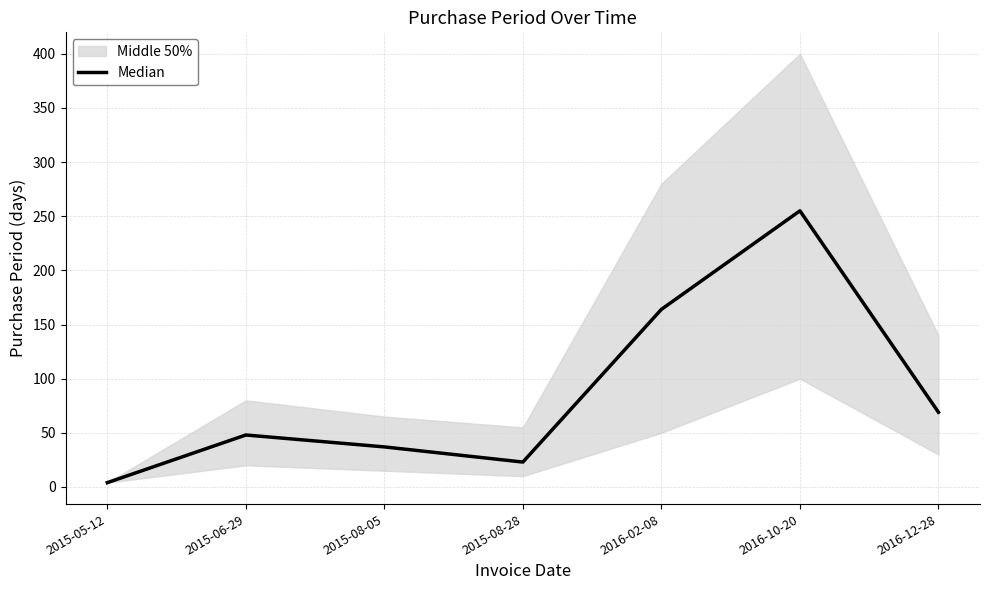

The chart shows a value of 23 at 2015-08-28. True or false?

True